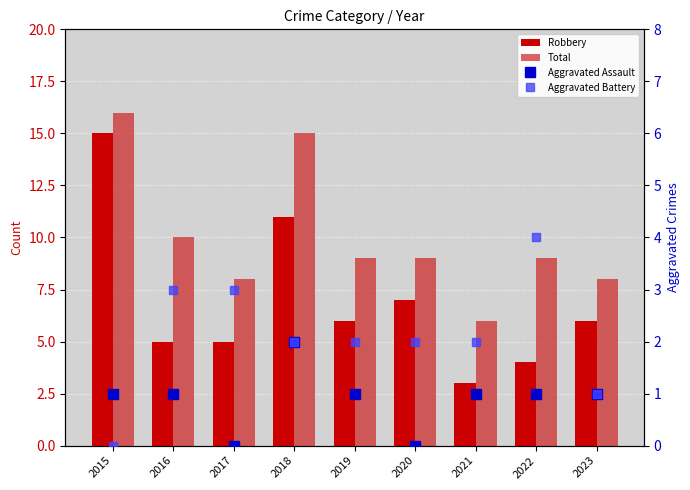

Count the number of data series in this chart.

4